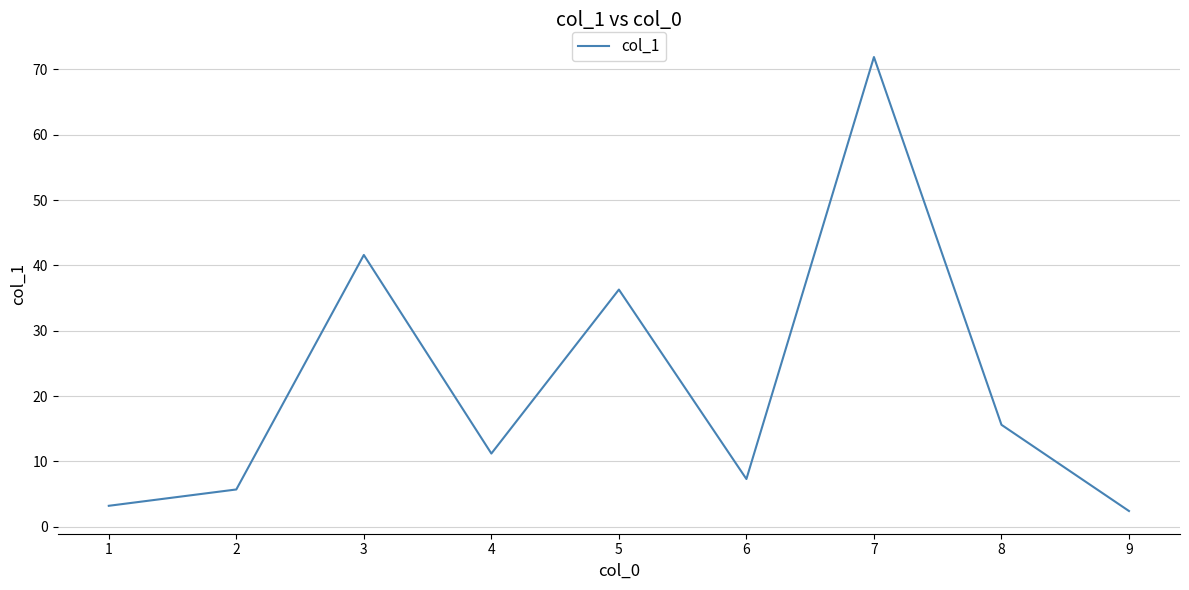

The value at 2 is 1.9. True or false?

False